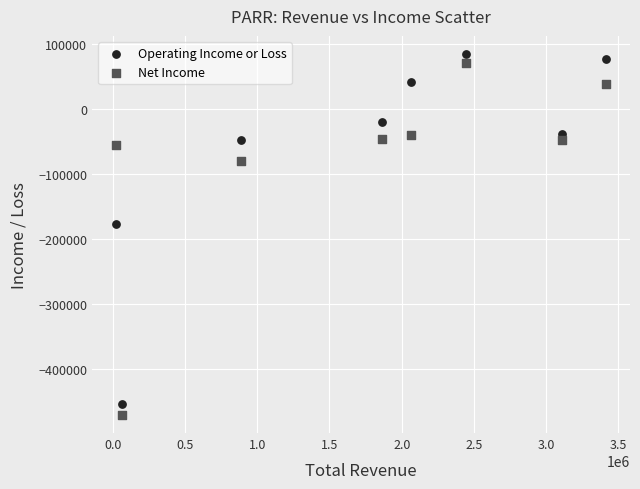

What is the X range (max minus min) for the scatter plot?

3385500